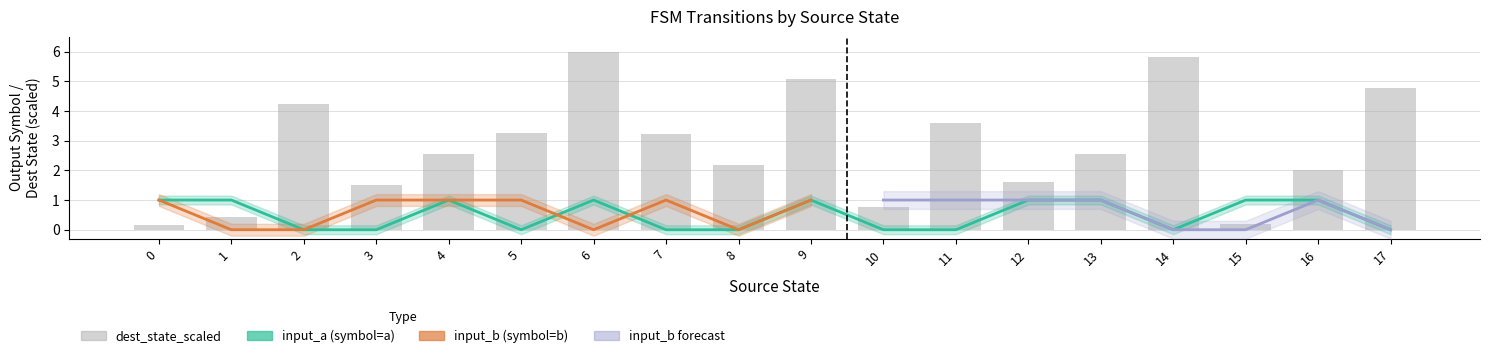

Approximately how many times larger is the value at 0 compared to 16?

1.0